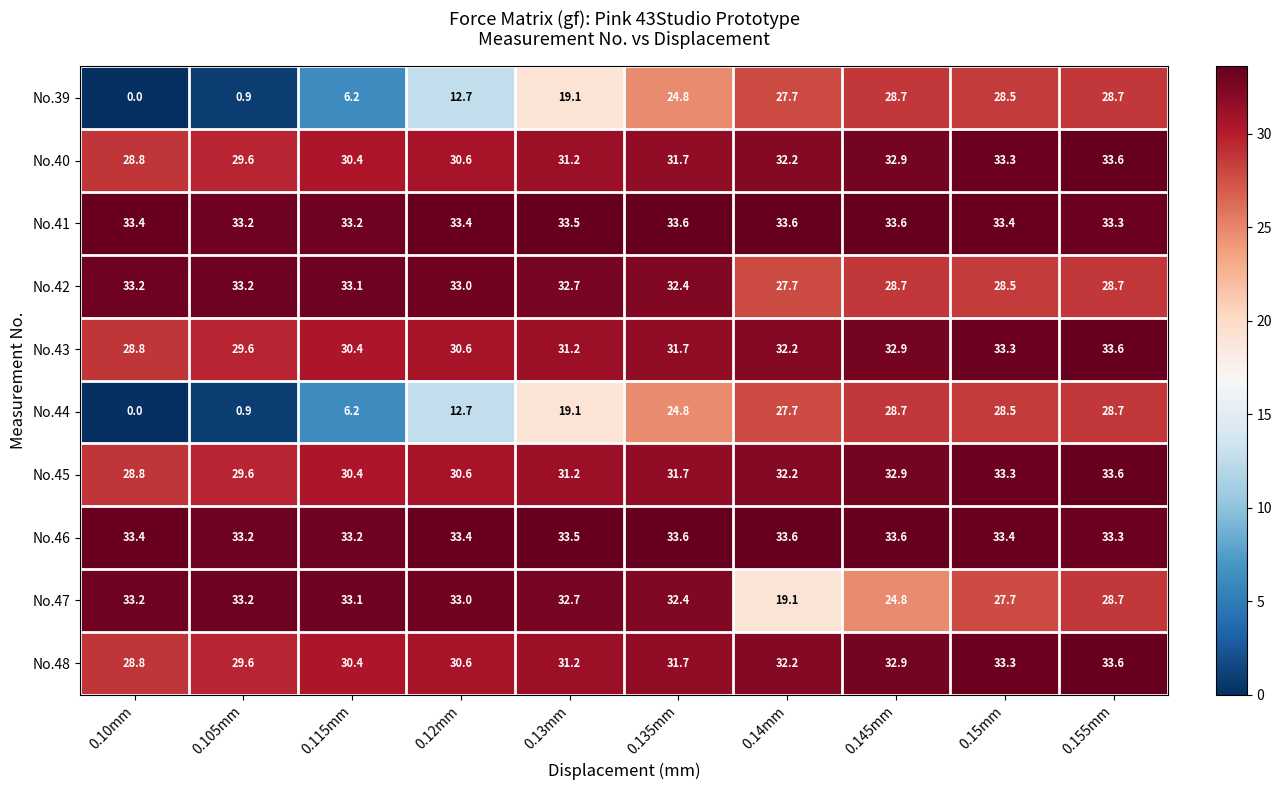

What value does the No.47 series have at 0.12mm?

33.0